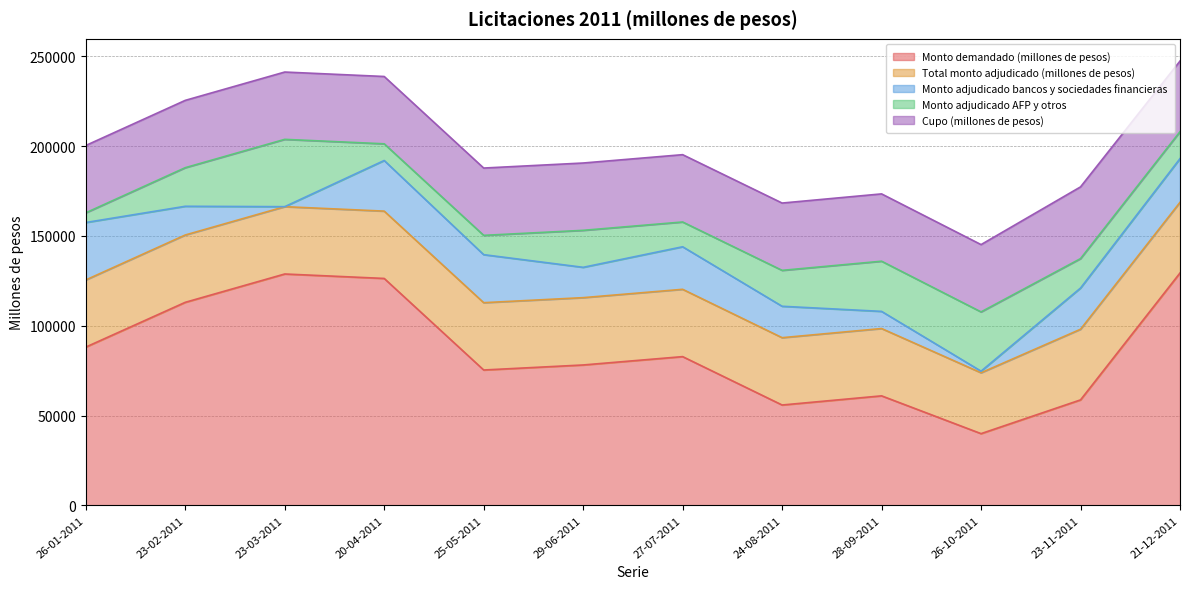

Reading left to right, extract all data points from this chart.

Monto demandado (millones de pesos): 88110	113050	128830	126350	75350	78150	82800	55850	60950	39900	58700	129400
Total monto adjudicado (millones de pesos): 37400	37500	37500	37500	37500	37500	37500	37500	37500	33900	39350	39350
Monto adjudicado bancos y sociedades financieras: 32000	16000	0	28200	26750	16900	23700	17500	9550	900	22950	24350
Monto adjudicado AFP y otros: 5400	21500	37500	9300	10750	20600	13800	20000	27950	33000	16400	15000
Cupo (millones de pesos): 37500	37500	37500	37500	37500	37500	37500	37500	37500	37500	39950	39350